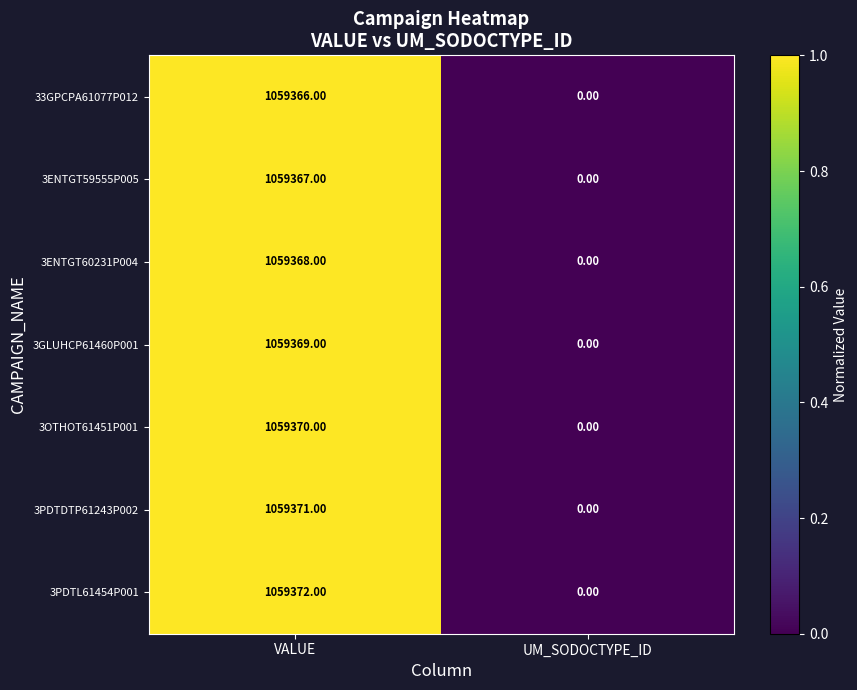

Which category has the highest value across all series?

VALUE